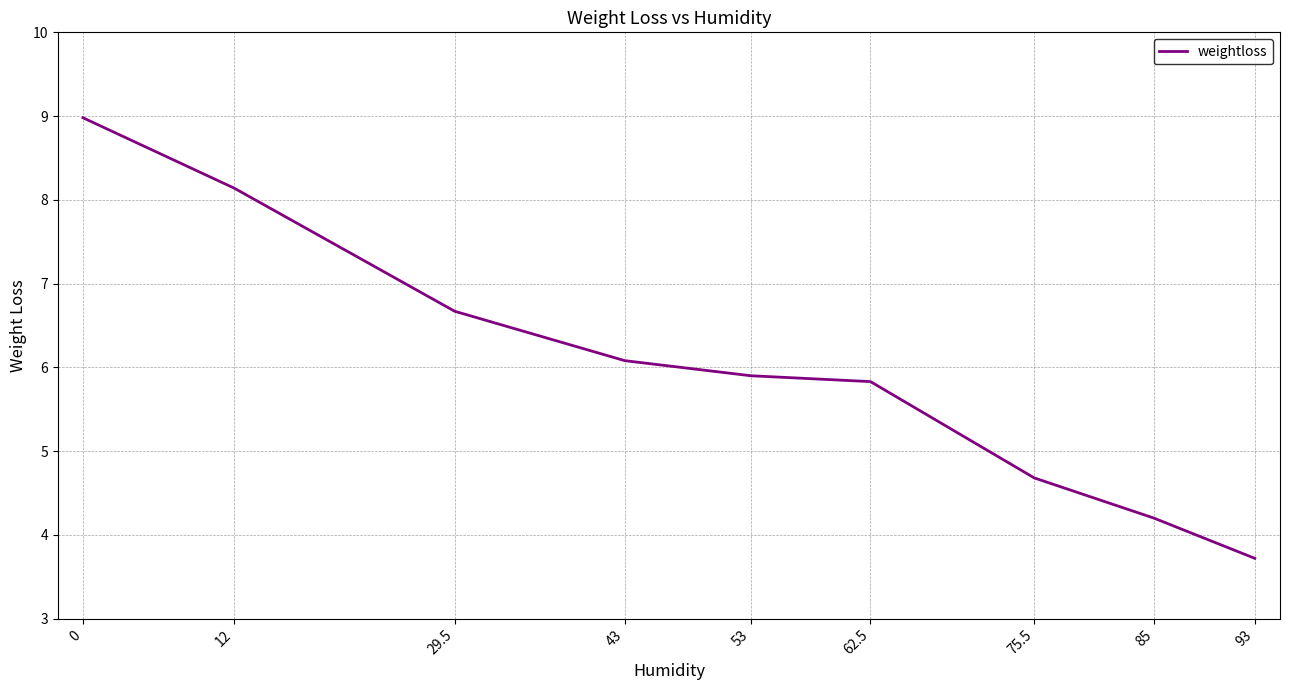

At which category does the chart reach its minimum across all series?

93